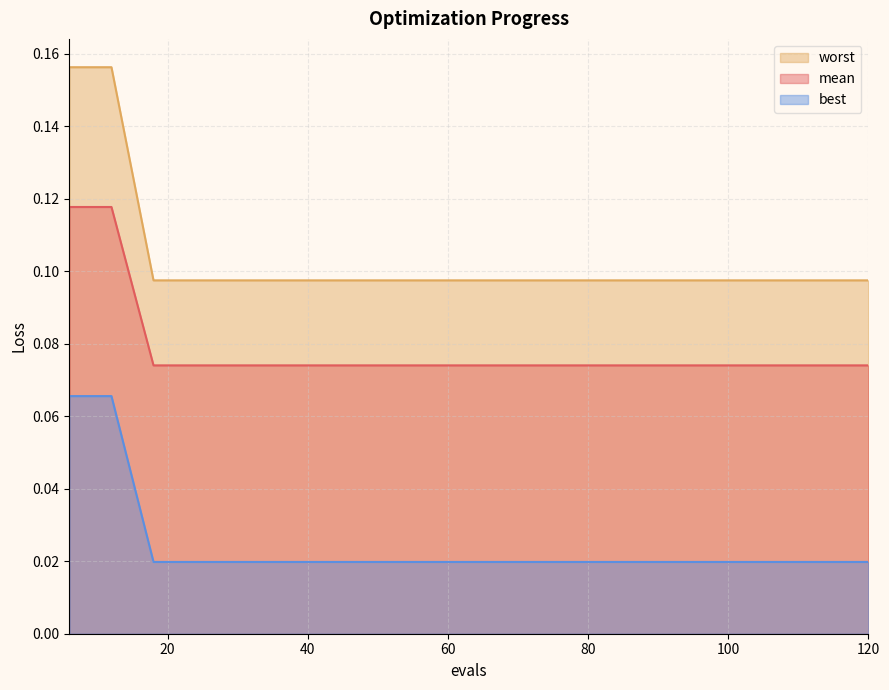

What is the greatest value displayed?

0.2